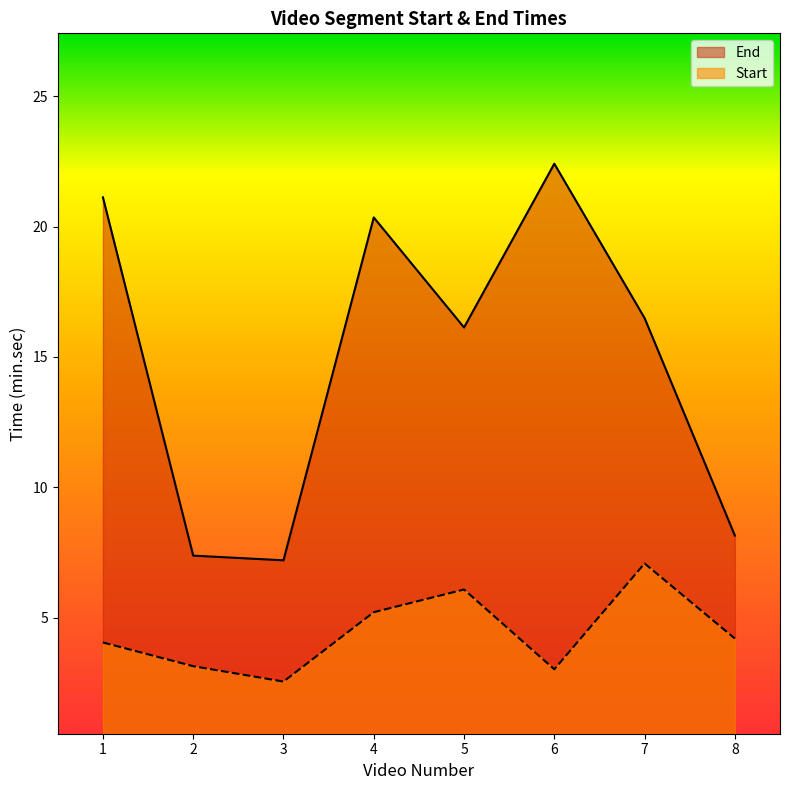

The value of End at 6 is 6.9. True or false?

False